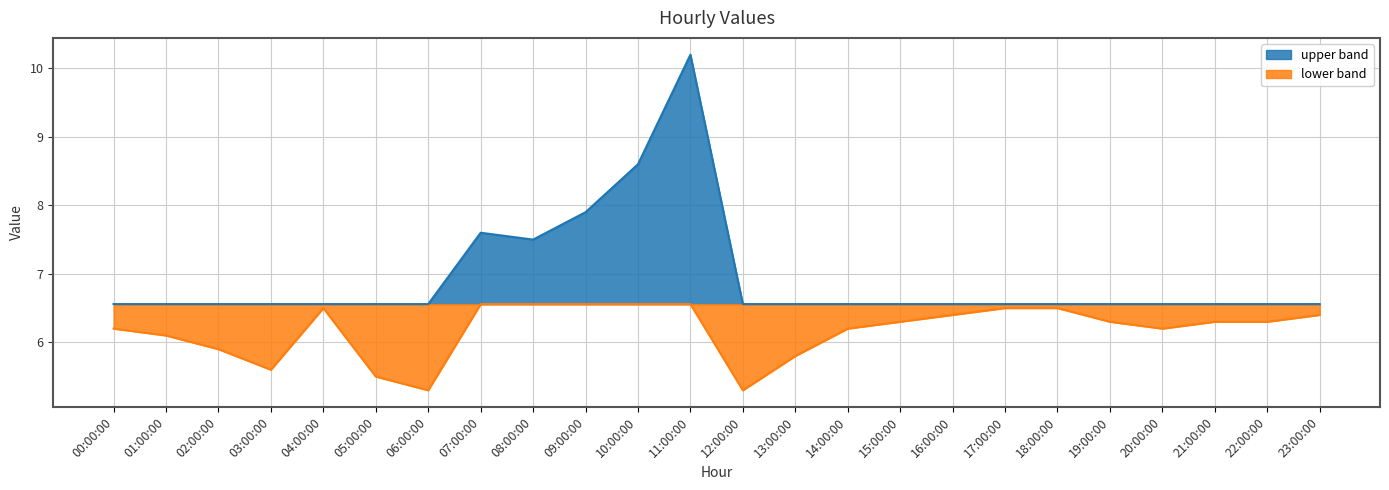

True or false: the data has more than 1 interior local peaks.

True